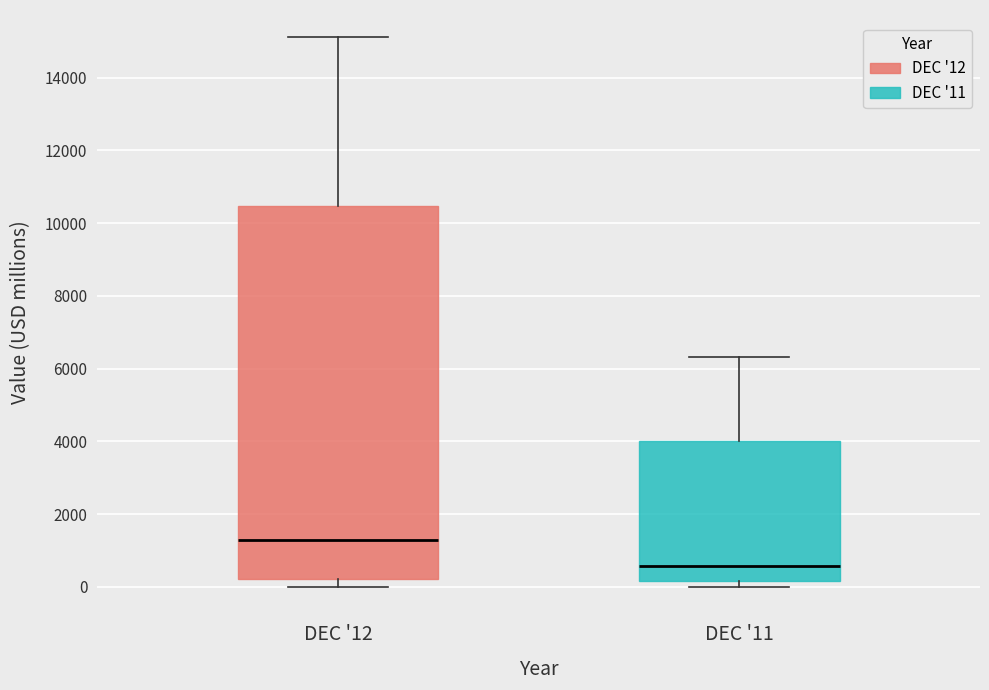

Reading left to right, read every box against the y-axis: the position of its median line, the range the box covers, and the ends of its whiskers. The values are not printed on the chart, so give them approximately, as read against the axis.

DEC '12: median 1200, box 200 to 10400, whiskers 0 to 15200
DEC '11: median 600, box 200 to 4000, whiskers 0 to 6400